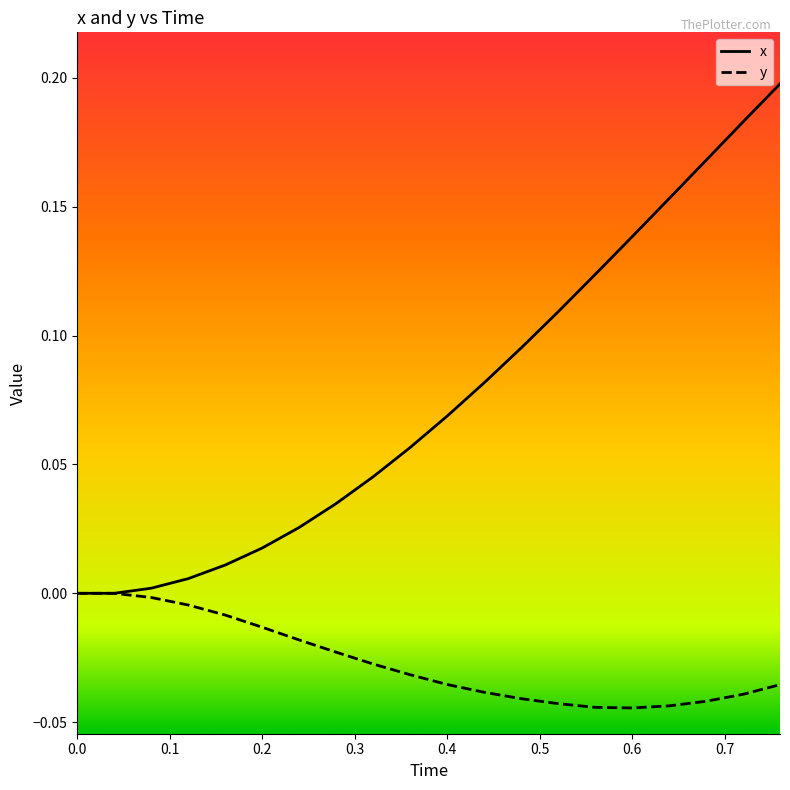

Which series has the largest range (max minus min)?

x